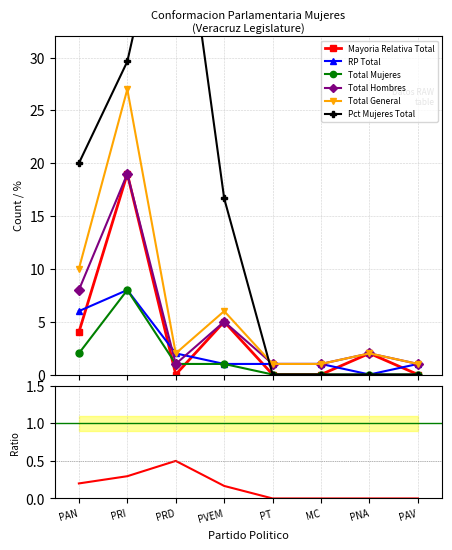

Which series changed the most between PT and MC?

Mayoria Relativa Total